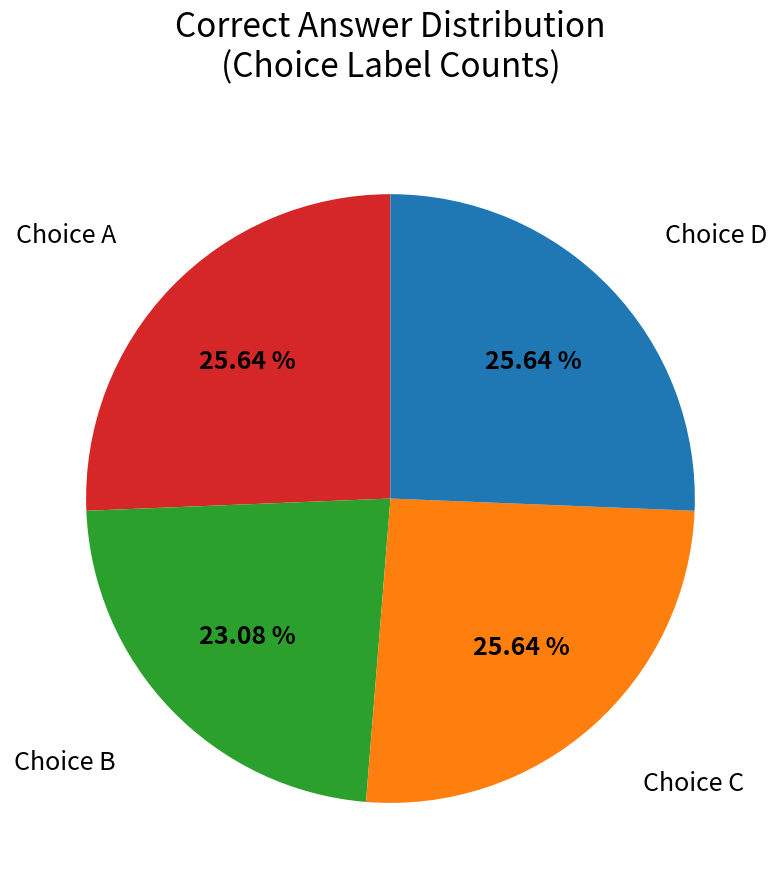

Is there any slice that represents more than half of the pie?

No